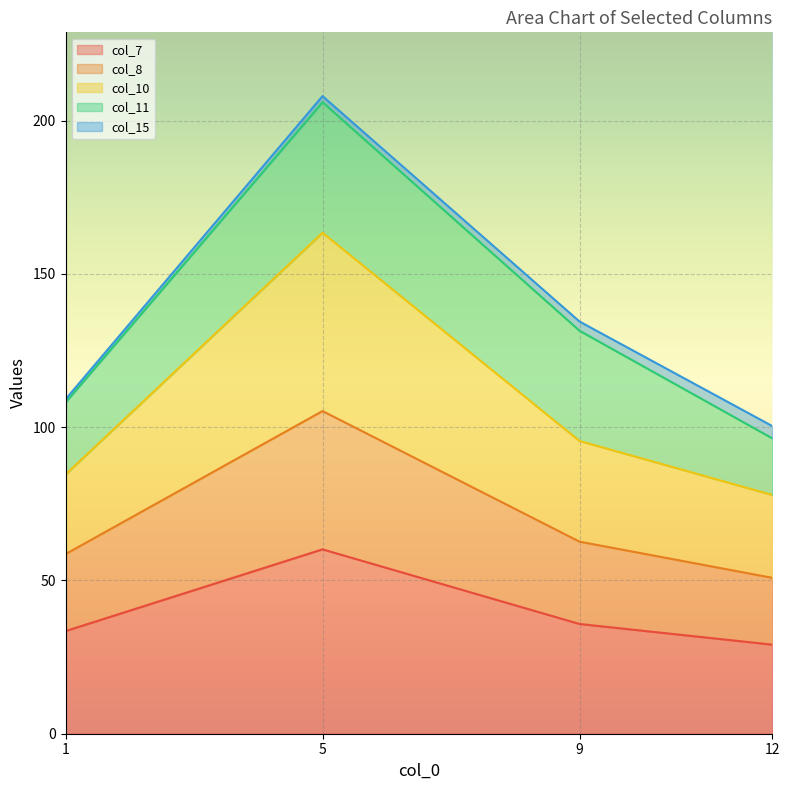

The value of col_7 at 12 is 29.1. True or false?

True